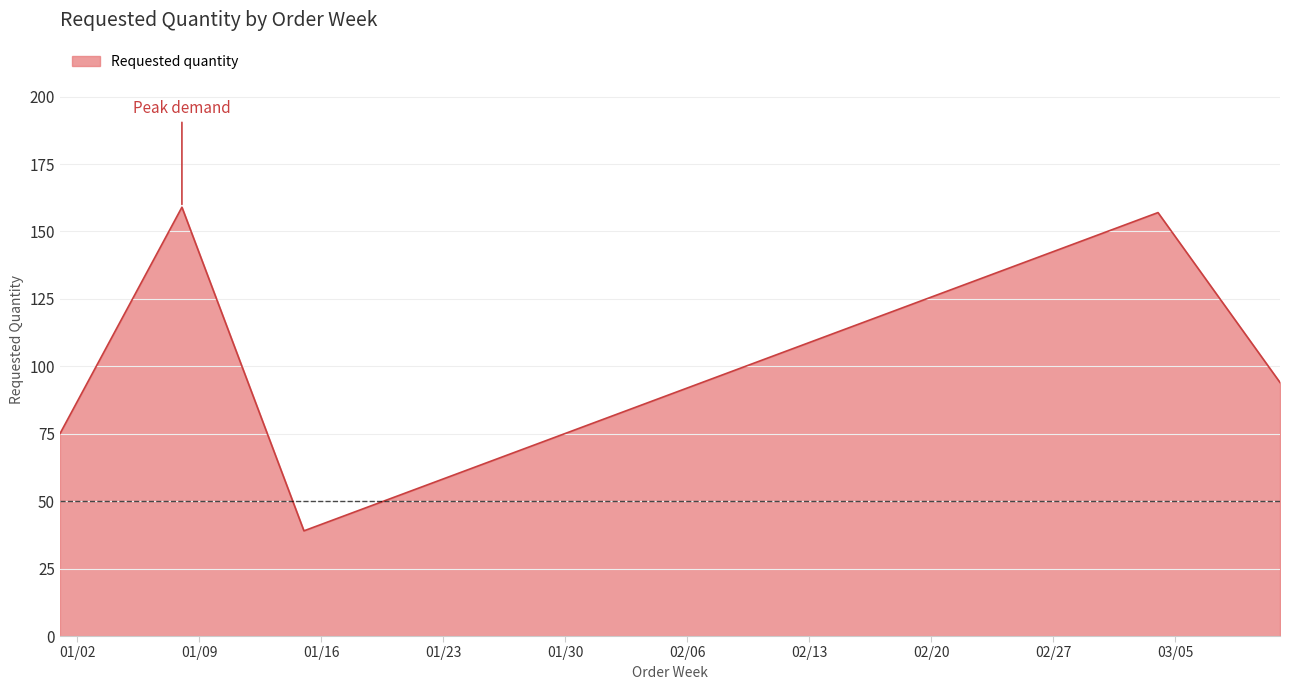

How many interior local valleys (lower than both neighbors) does the data have?

1